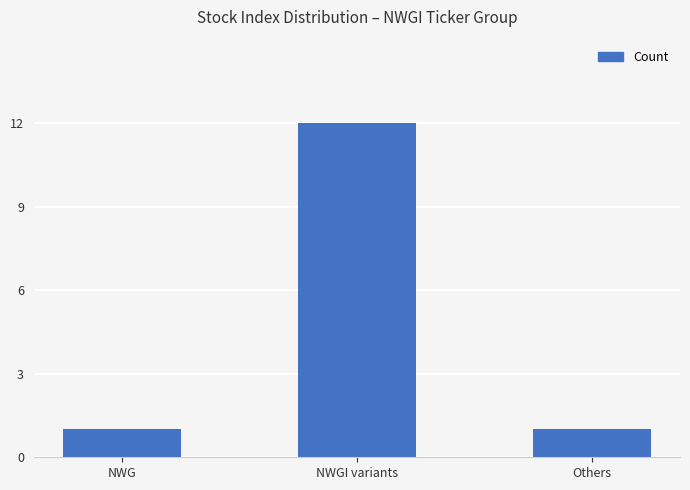

At which category does the chart reach its peak across all series?

NWGI variants